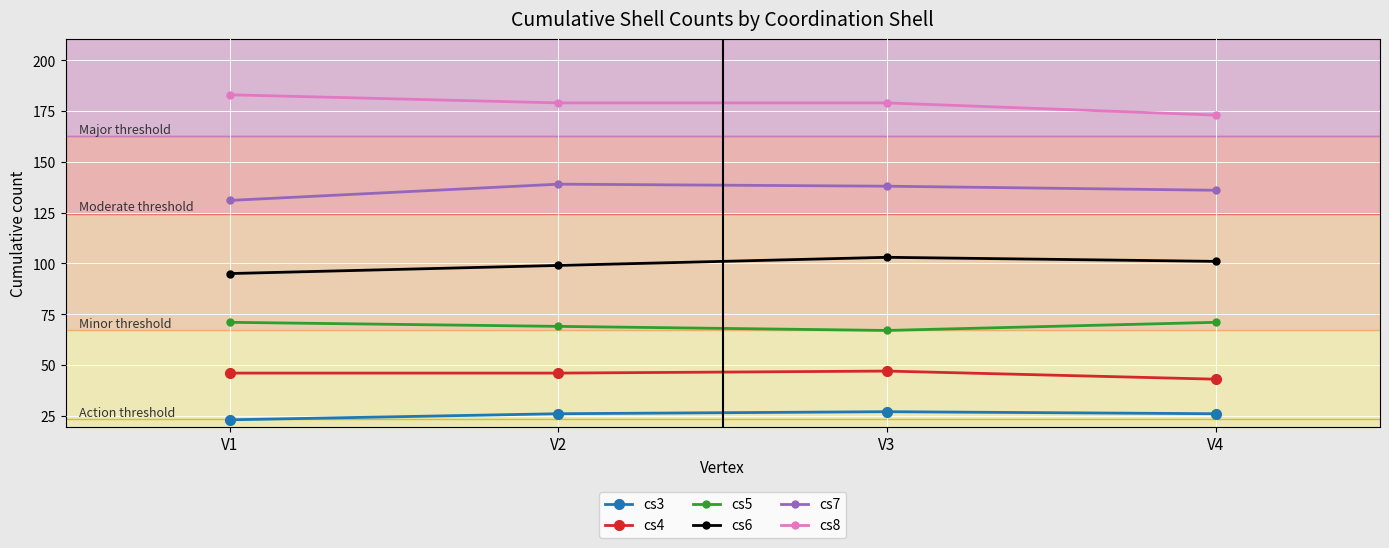

What is the sum of all cs3 values?

102